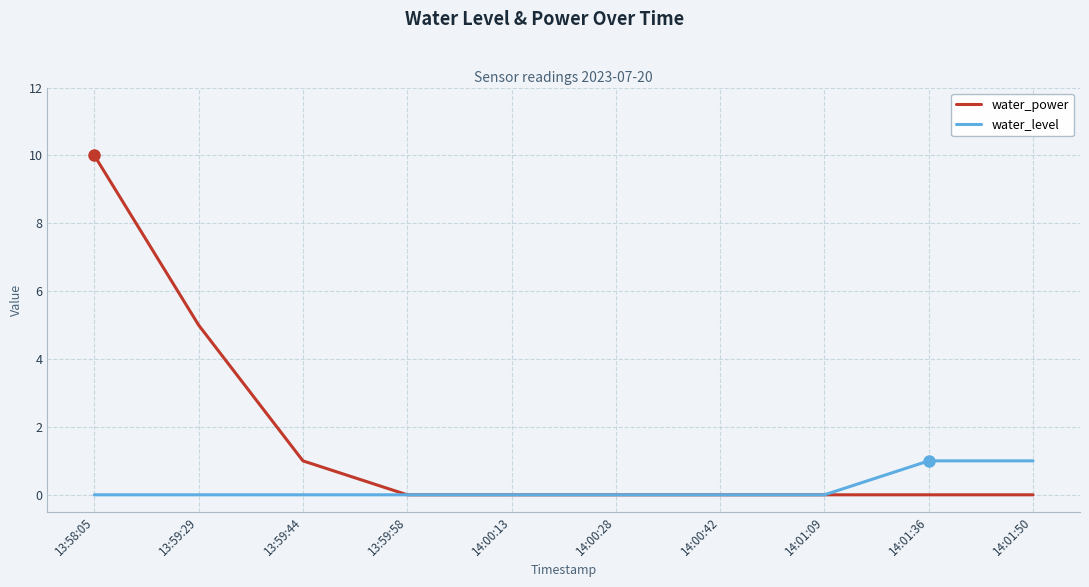

List the series in order of their overall mean, highest first.

water_power, water_level